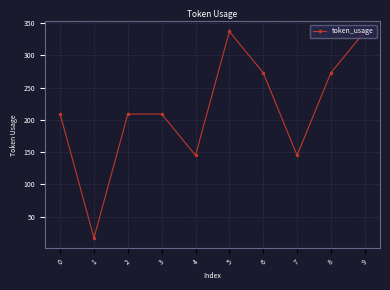

Approximately how many times larger is the value at 6 compared to 0?

1.3